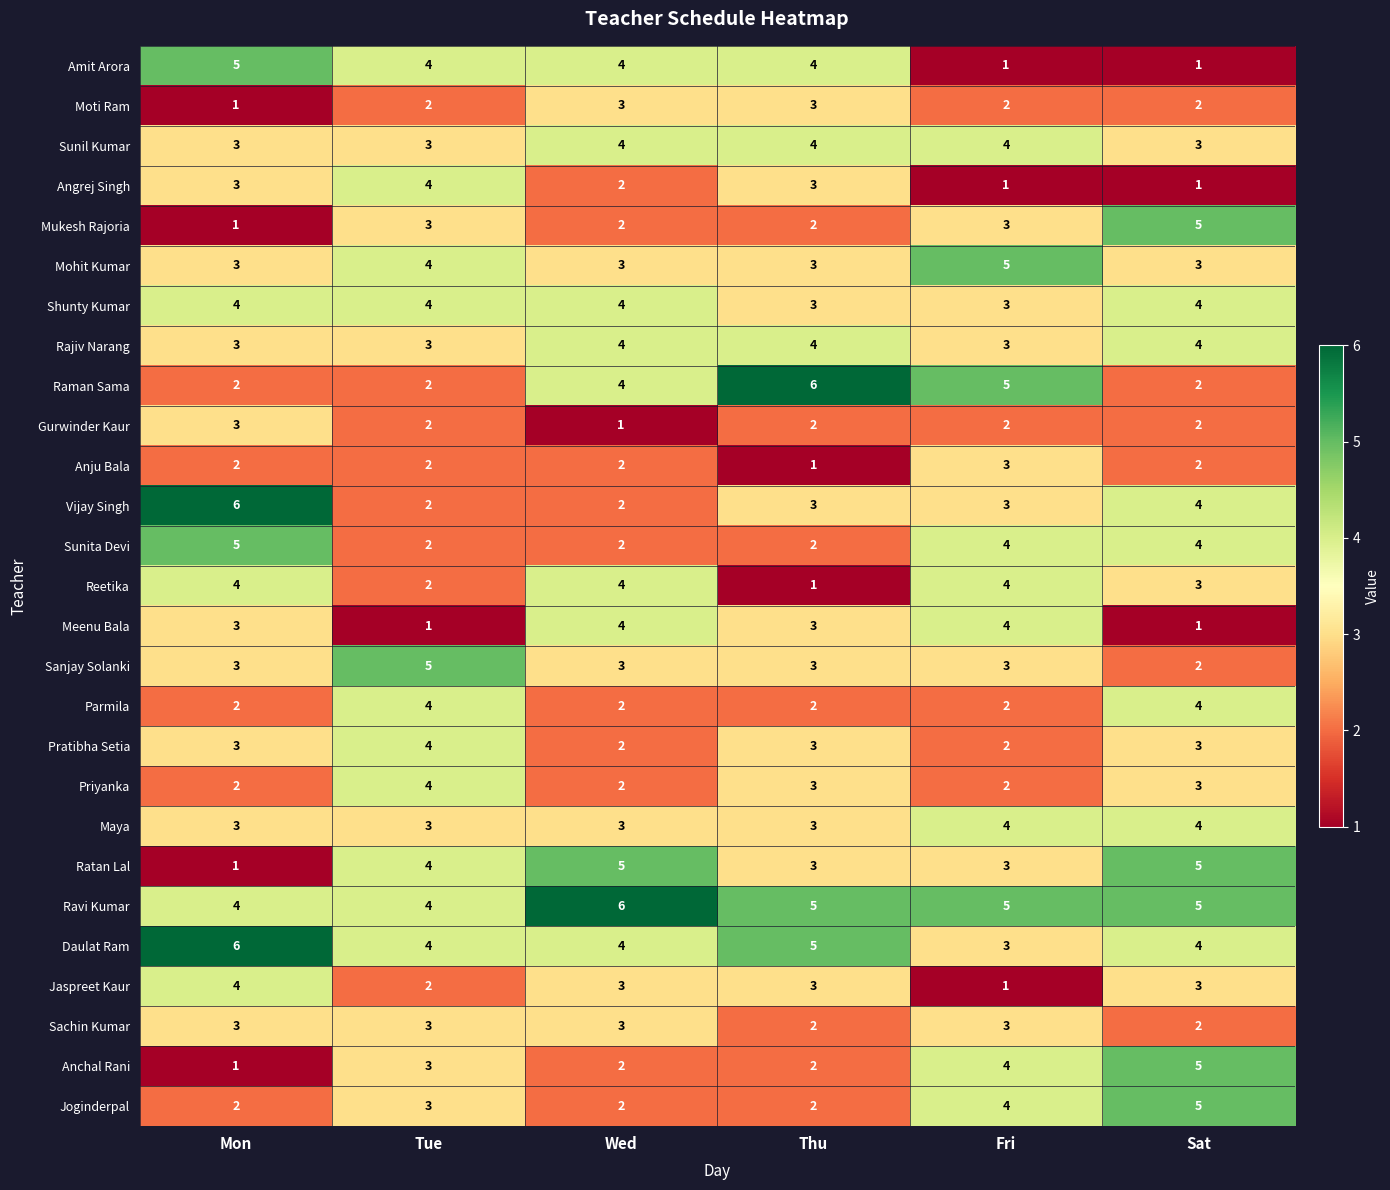

How many data points in Sunita Devi are less than 4?

3